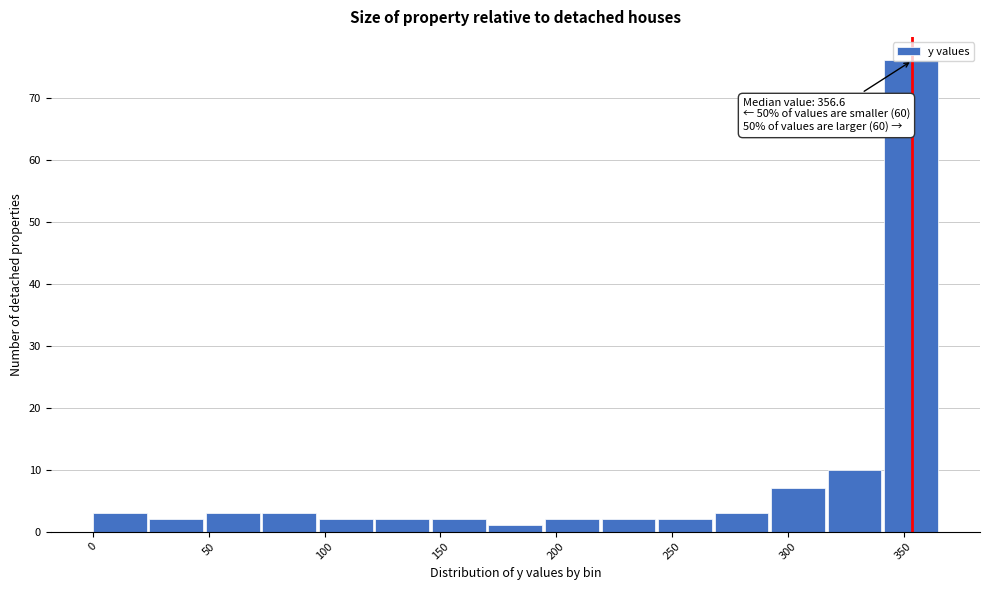

Which range on the x-axis has the tallest bar?

340 to 365